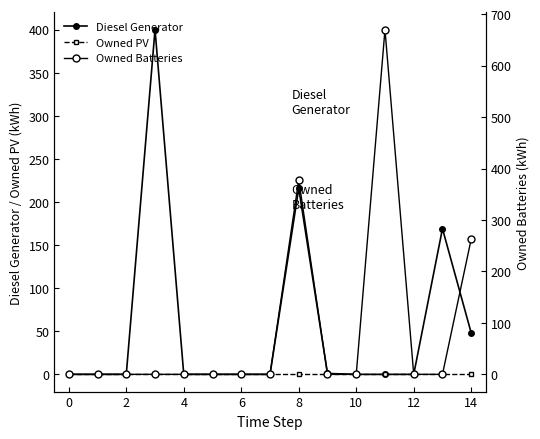

List the series in order of their peak value, lowest first.

Owned PV, Diesel Generator, Owned Batteries